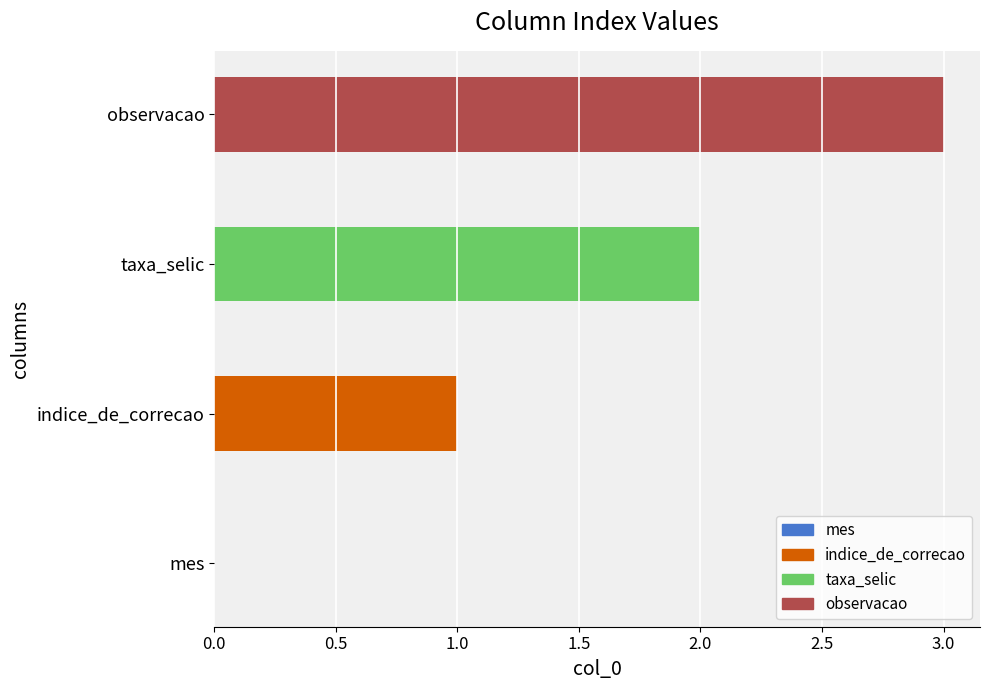

What is the sum of all values?

6